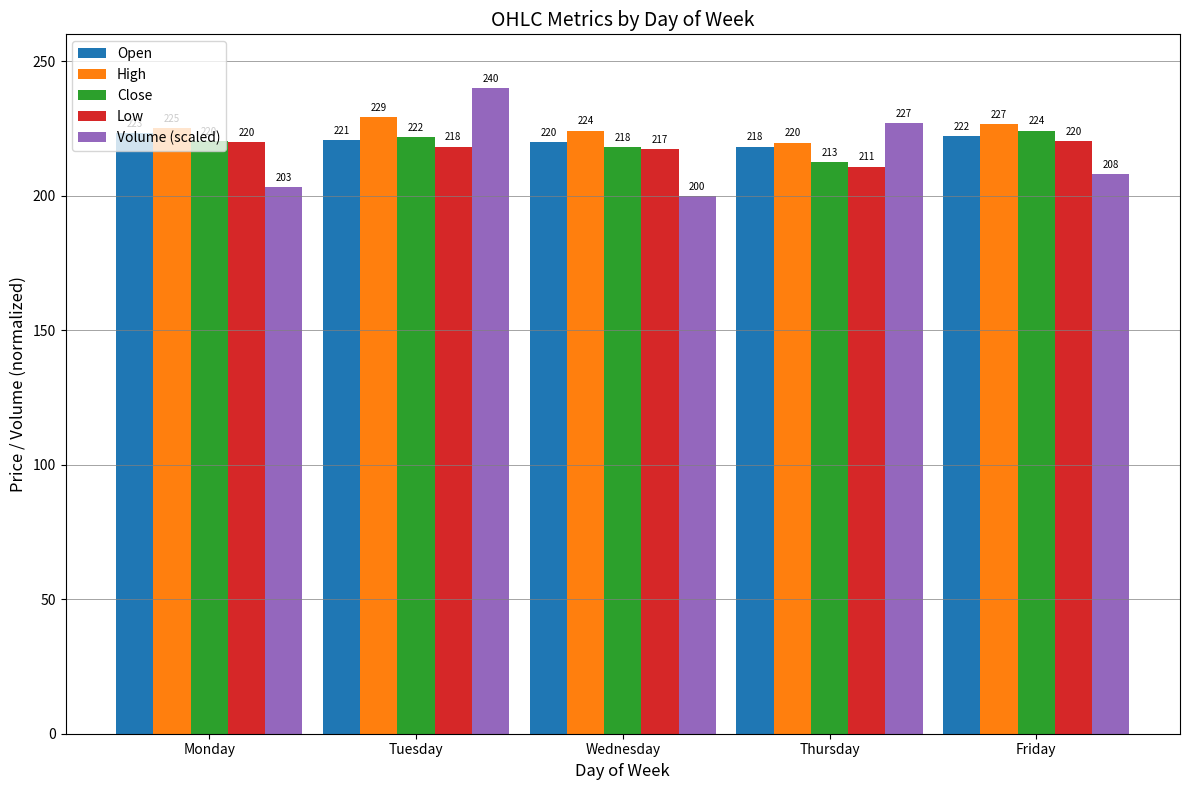

What is the total value across all series at Wednesday?

1079.5